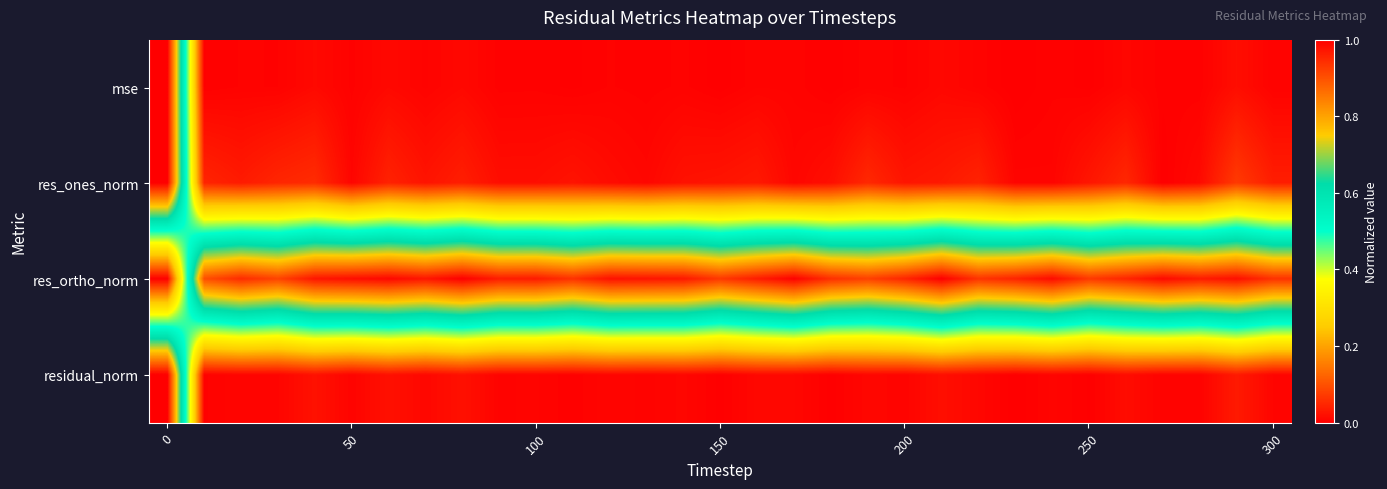

Count the number of categories in the chart.

31